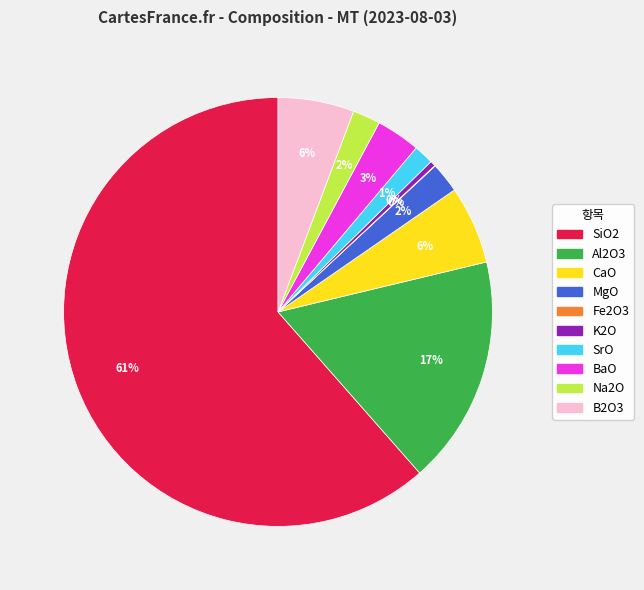

Combined, do Al2O3 and SiO2 account for over 50%?

Yes